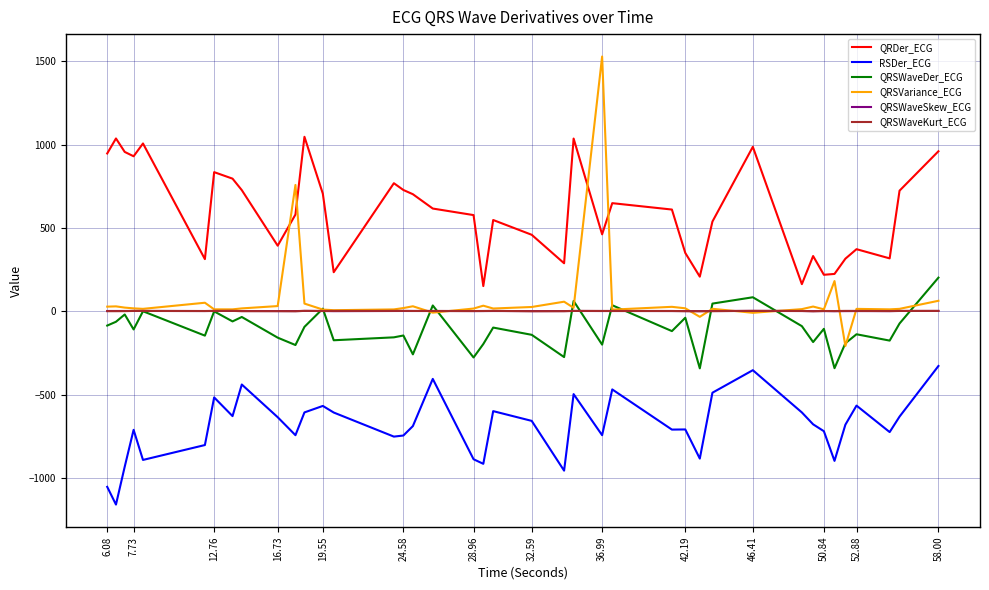

Which series has the largest range (max minus min)?

QRSVariance_ECG